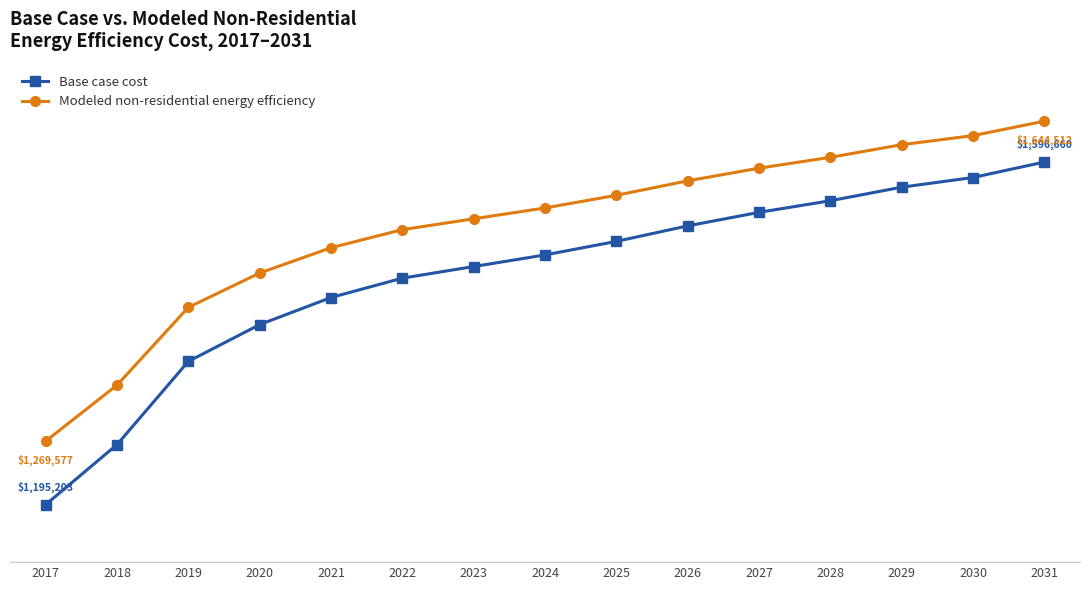

True or false: Base case cost has more than 0 interior local peaks.

False